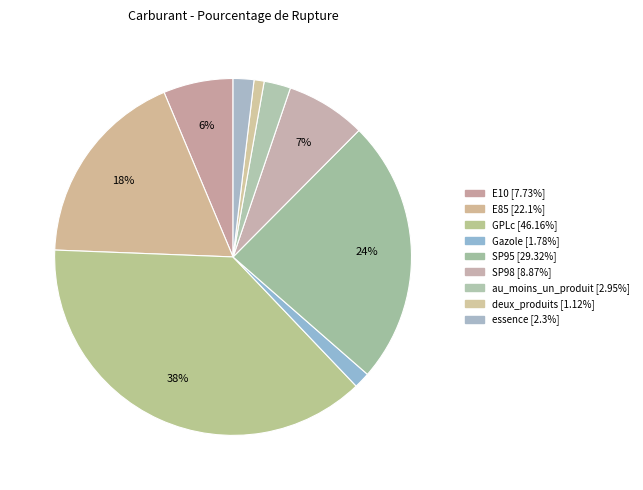

To the nearest percent, what portion does GPLc represent?

38%